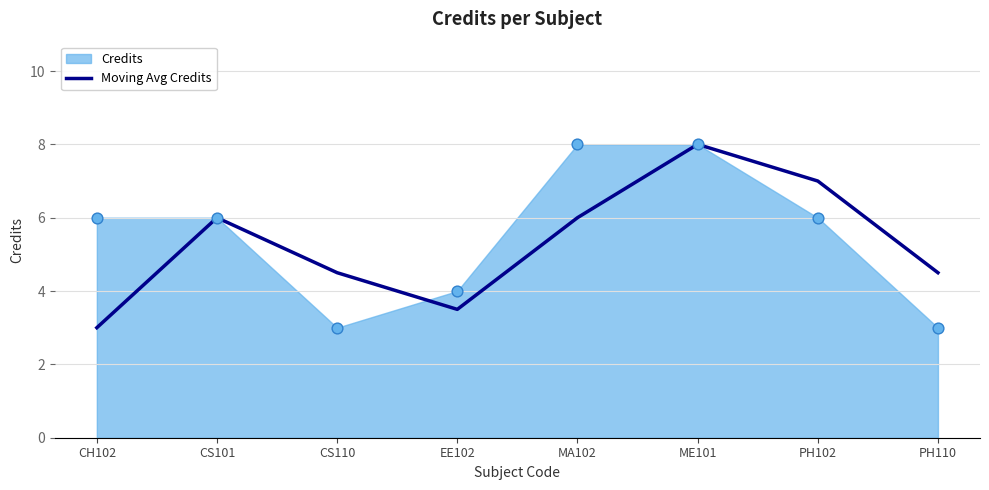

Which has a higher value, MA102 or CS101?

MA102